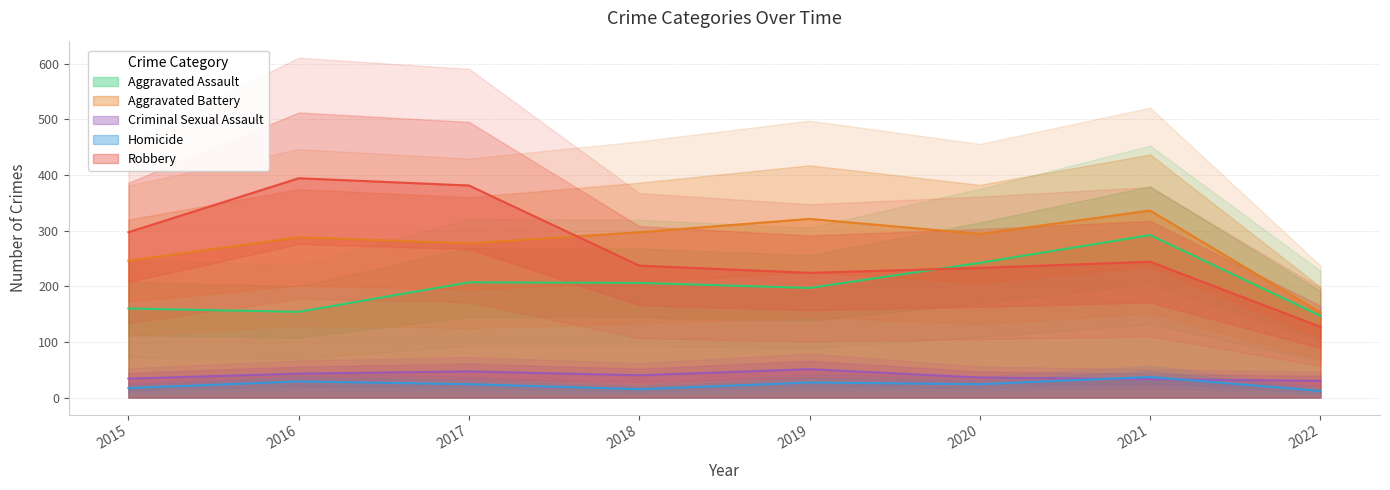

Count the number of categories in the chart.

8